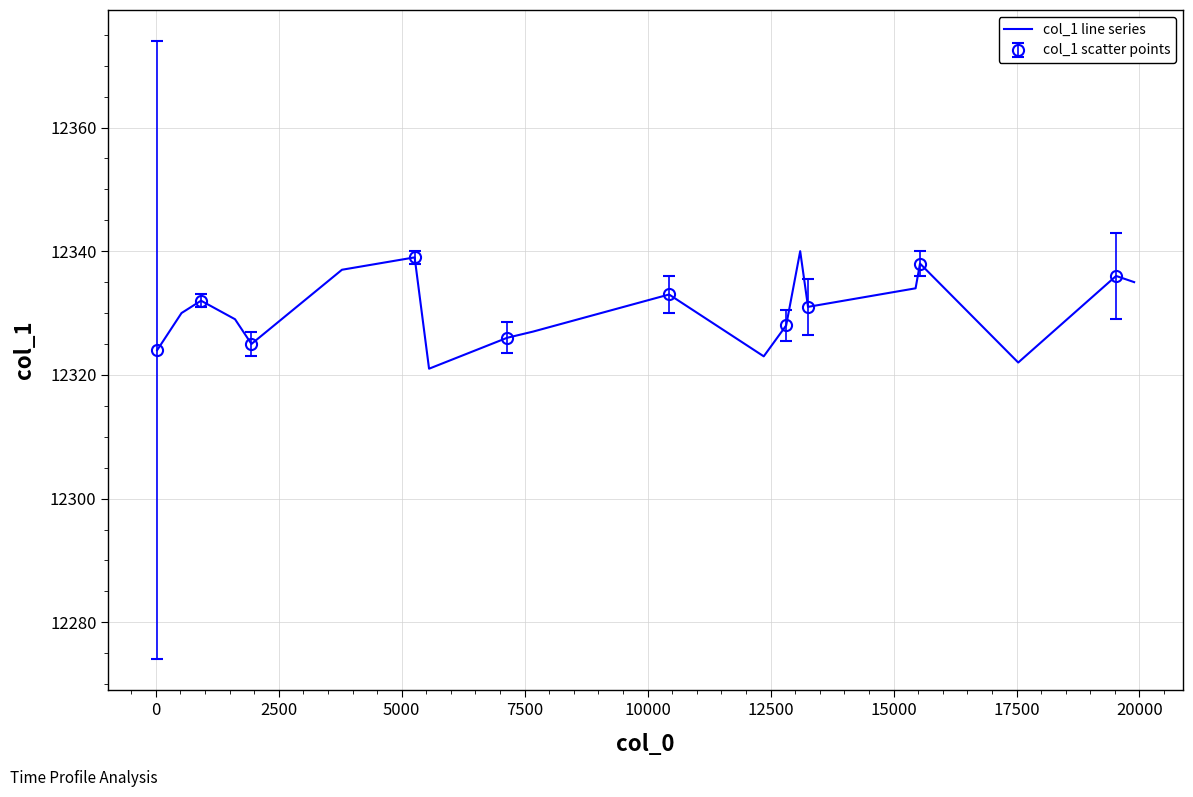

Count the number of categories in the chart.

20